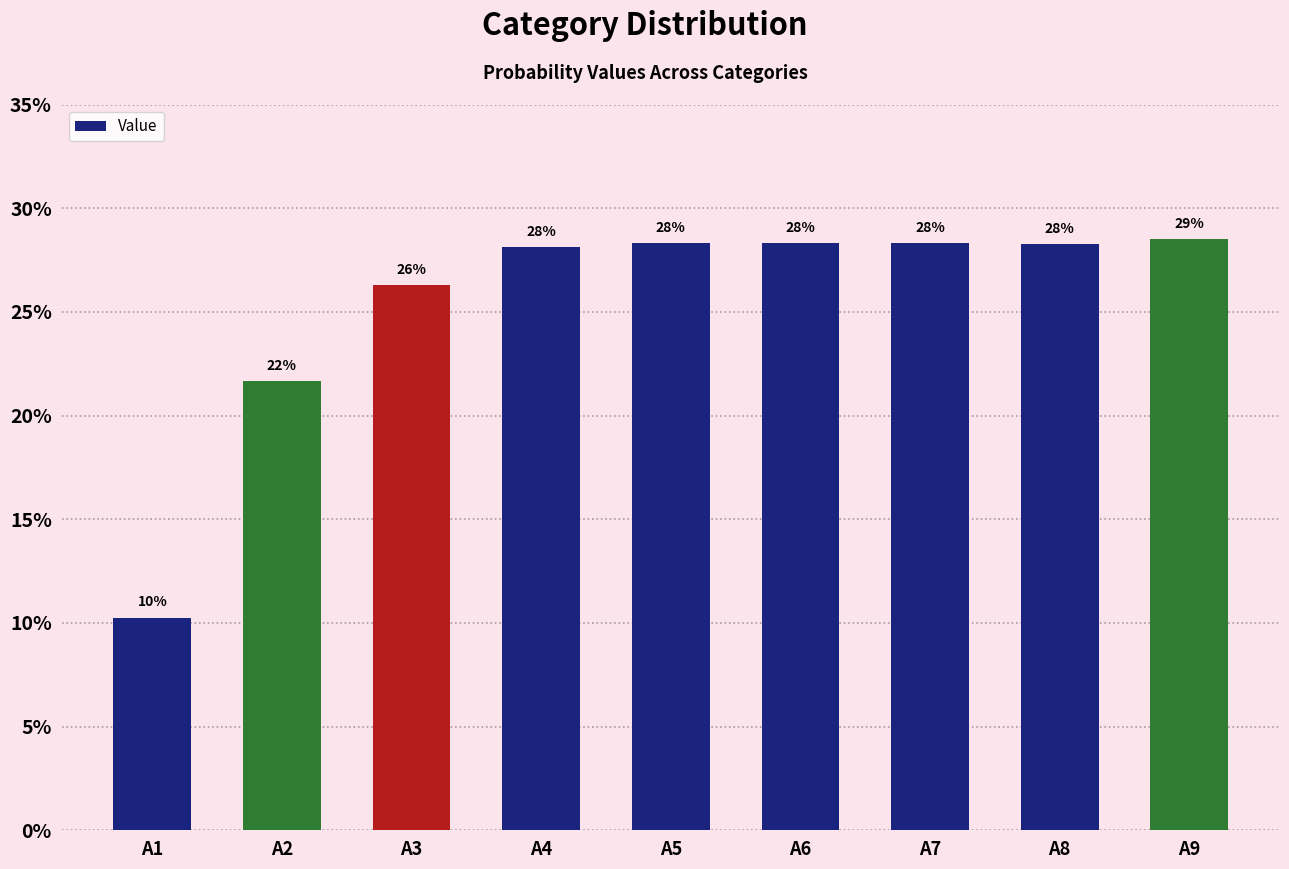

Reading right to left, list all the values displayed in this chart.

A9=0.3	A8=0.3	A7=0.3	A6=0.3	A5=0.3	A4=0.3	A3=0.3	A2=0.2	A1=0.1